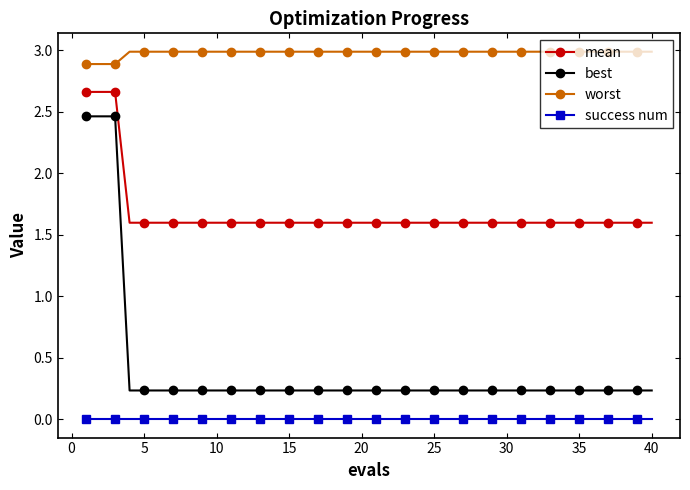

True or false: mean and success num intersect in this chart.

False